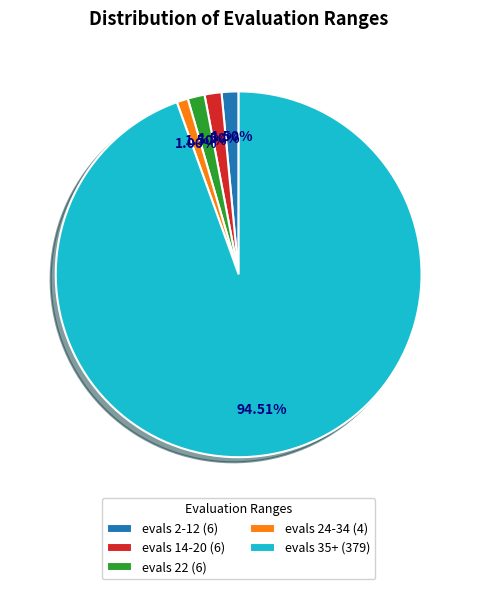

Is the sum of evals 22 and evals 14-20 greater than half?

No